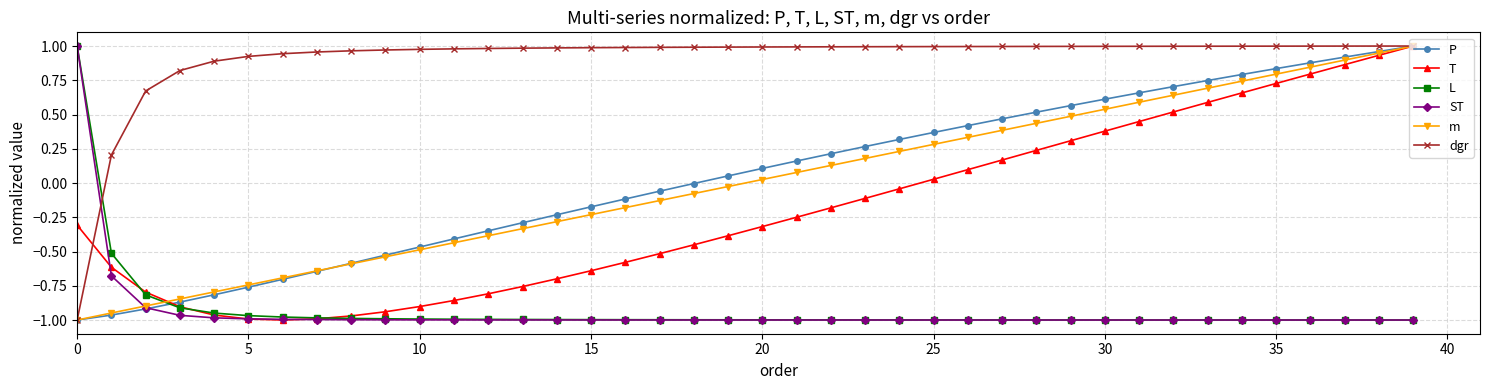

Which series has the largest total across all categories?

dgr